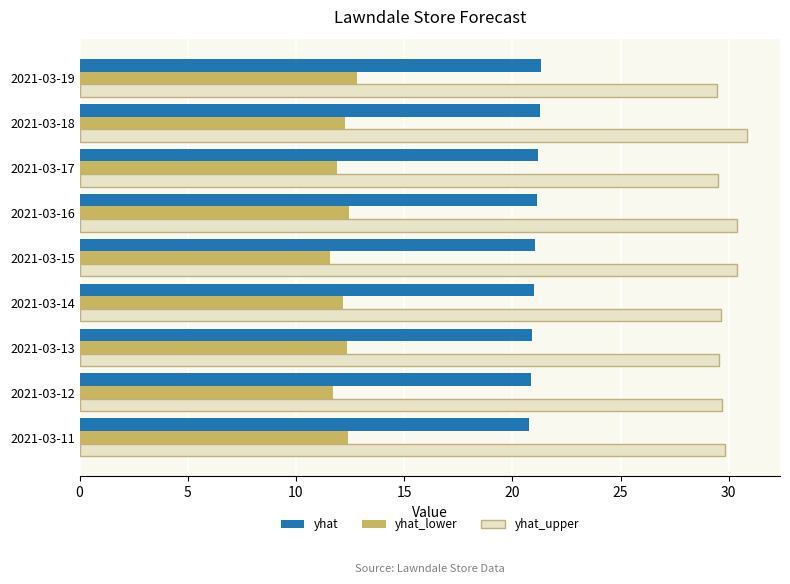

At how many categories does at least one series exceed 27?

9